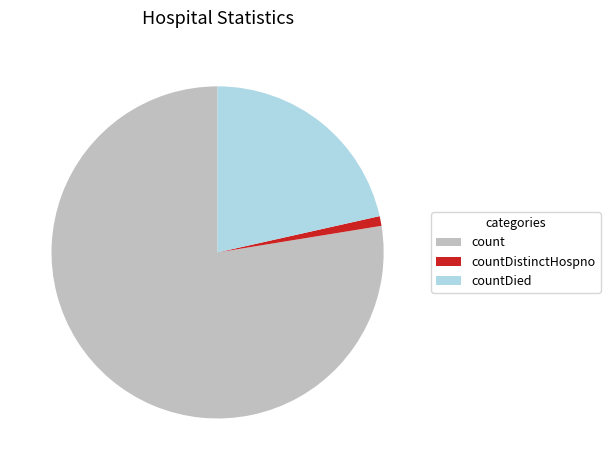

What is the largest slice in the pie chart?

count